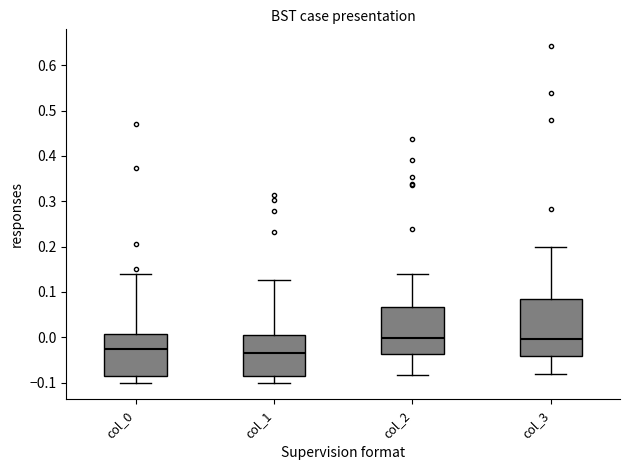

Where is the lower edge of the box for col_3 on the y-axis? The values are not printed on the chart, so give them approximately, as read against the axis.

-0.04